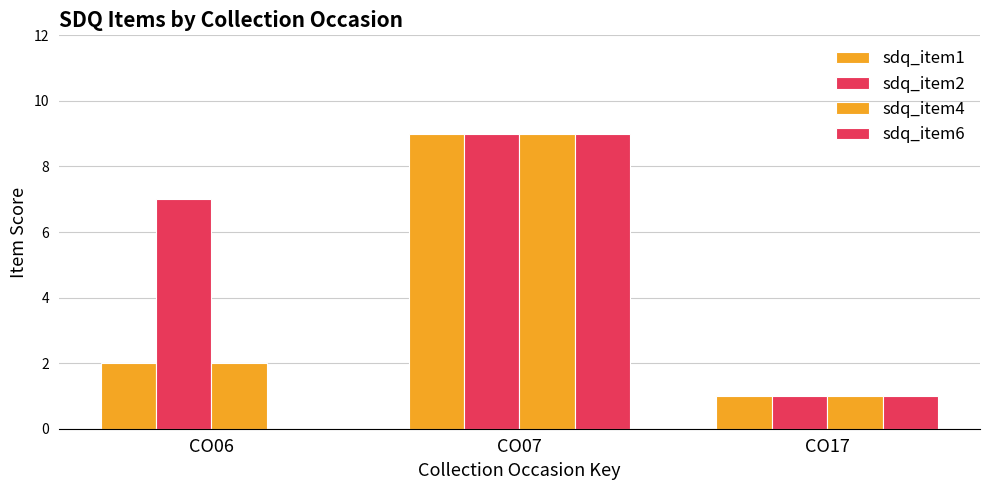

Are the bars grouped side by side (vs. stacked)?

Yes